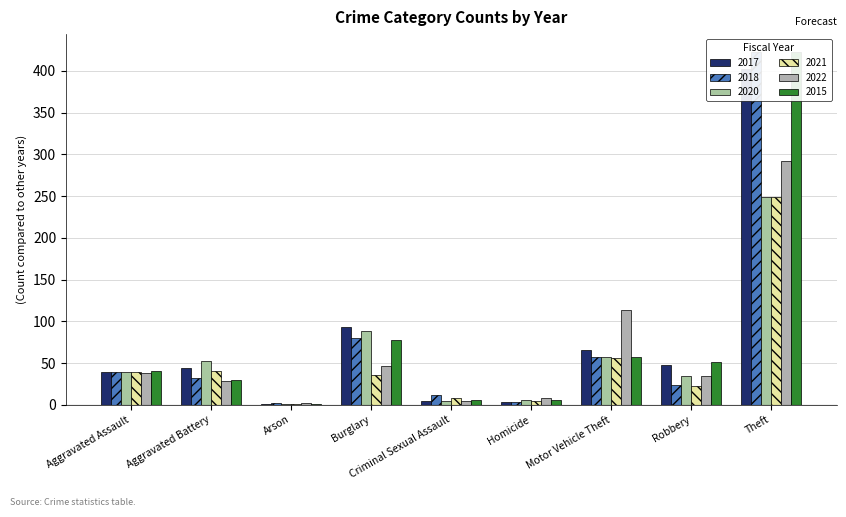

Which label corresponds to the largest value in the chart?

Theft